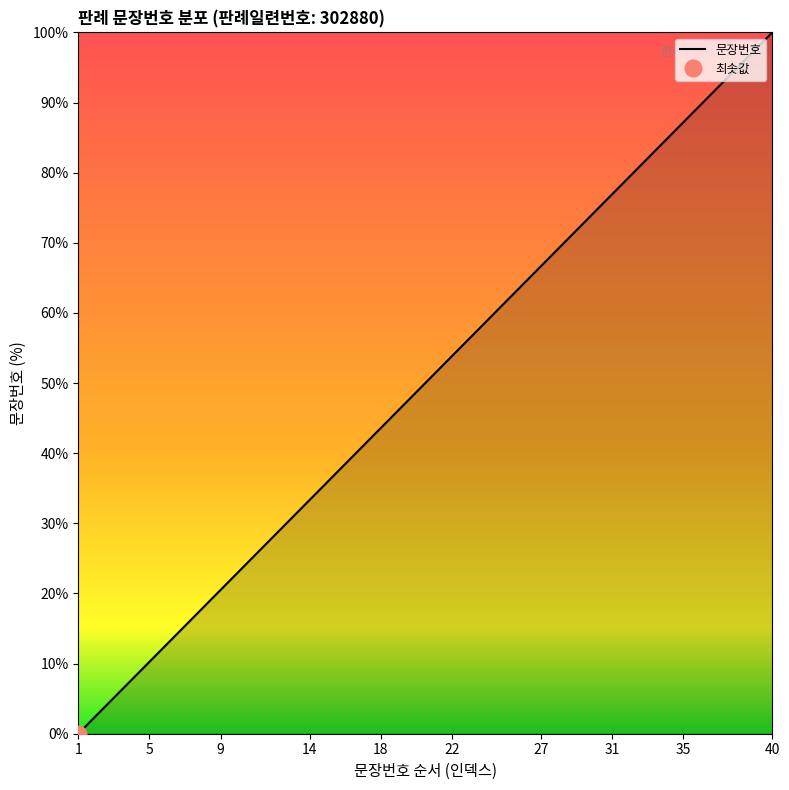

How many lines are shown in the chart?

1